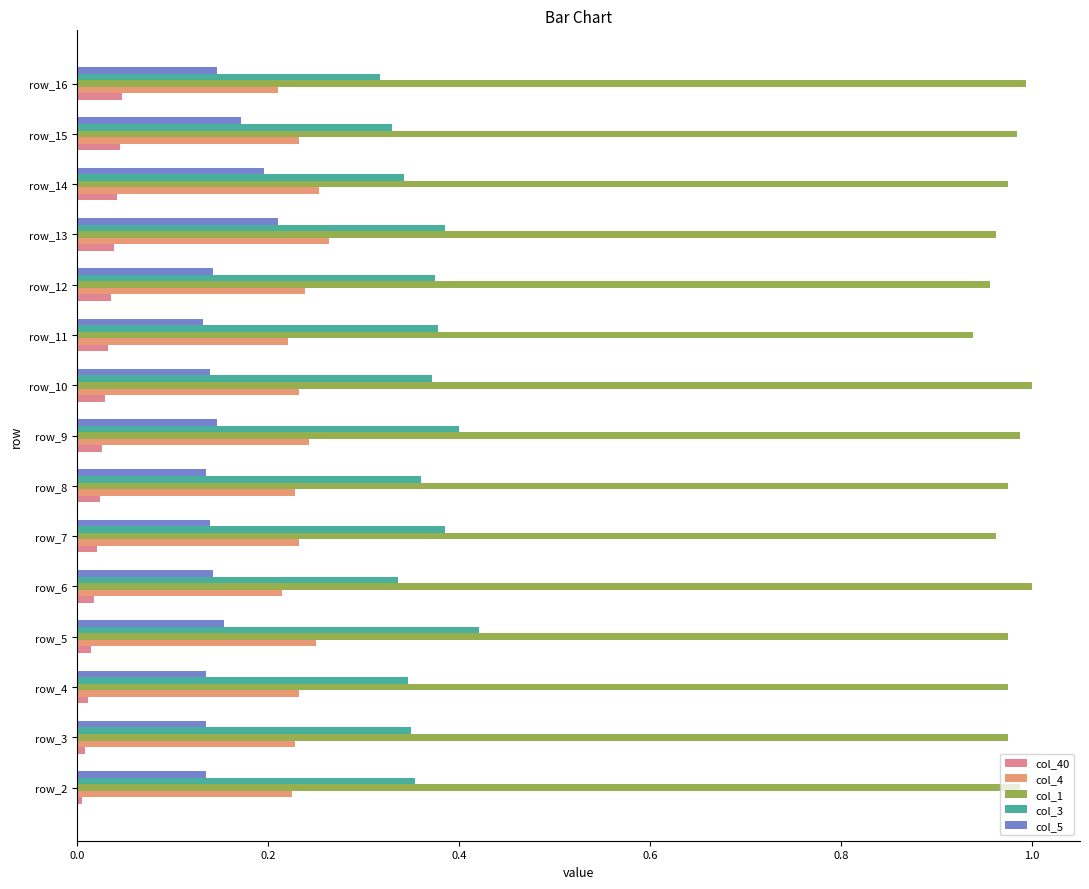

How many categories are shown in the chart?

15